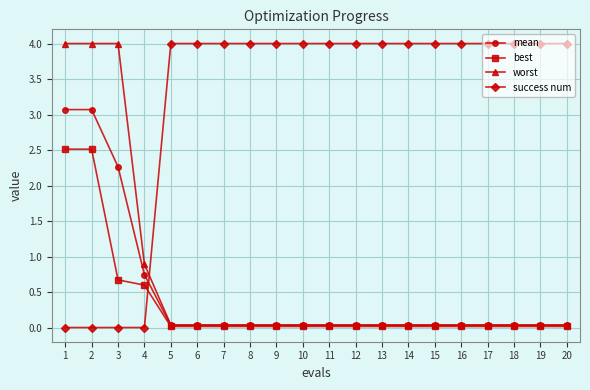

What is the difference between the second highest and second lowest values in the worst series?

4.0